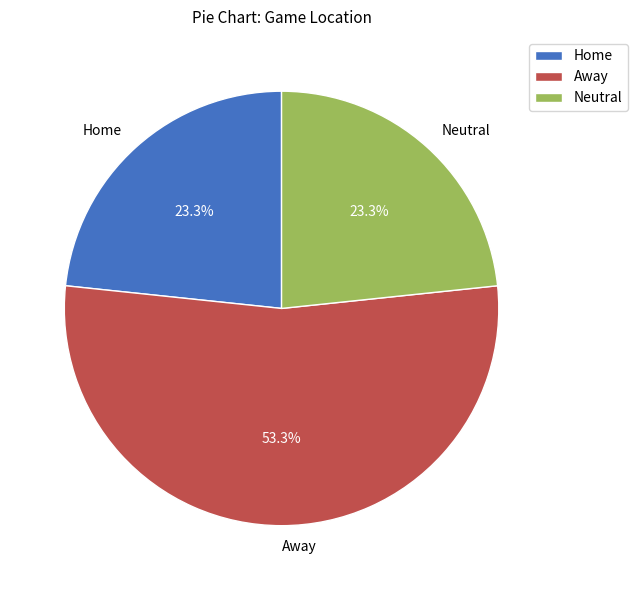

To the nearest percent, what is the combined percentage of Away and Home?

77%